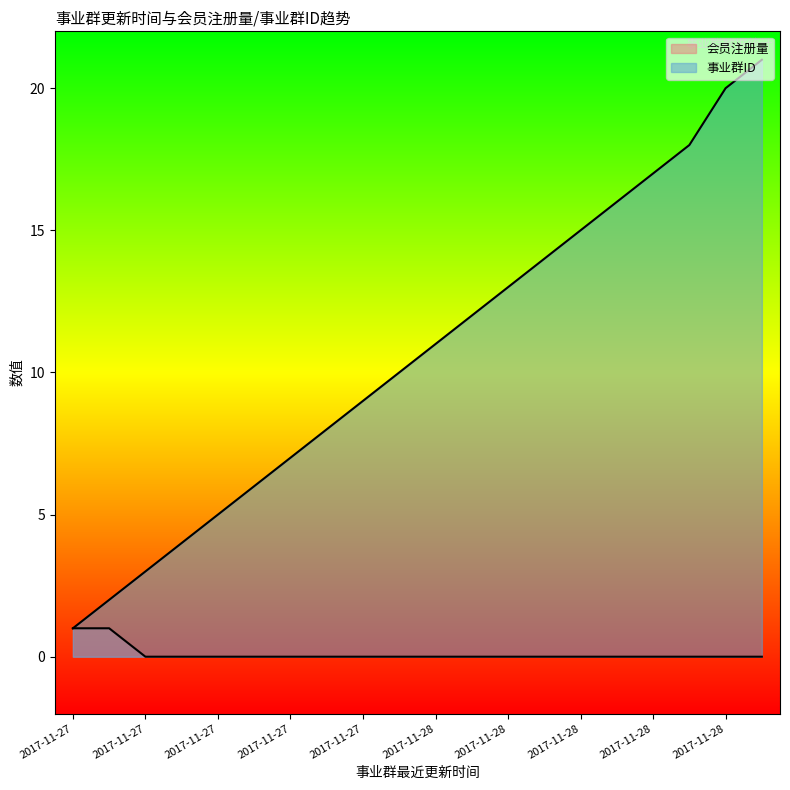

Does the chart display data point markers on the line(s)?

No